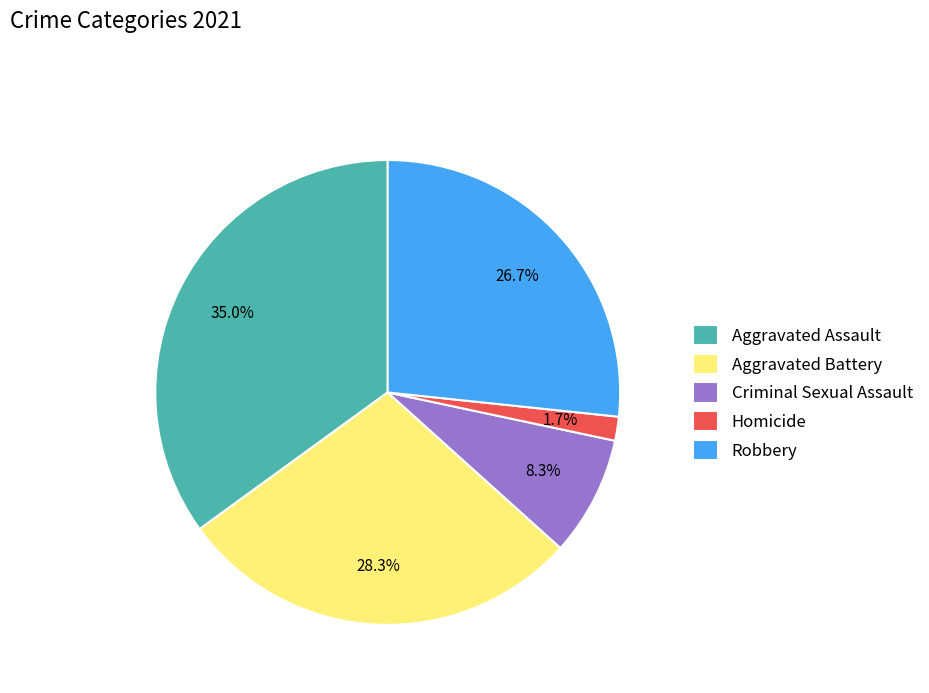

Does any single category account for the majority?

No